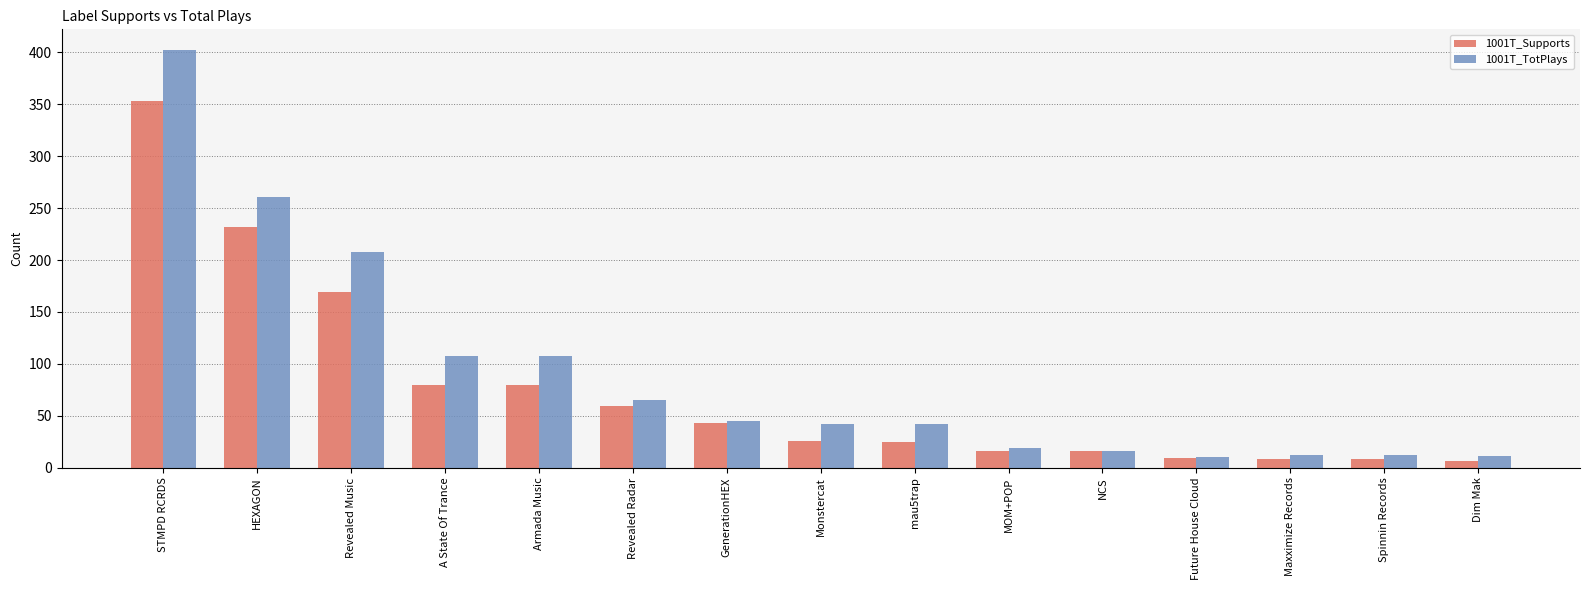

How many bars are there in total?

30